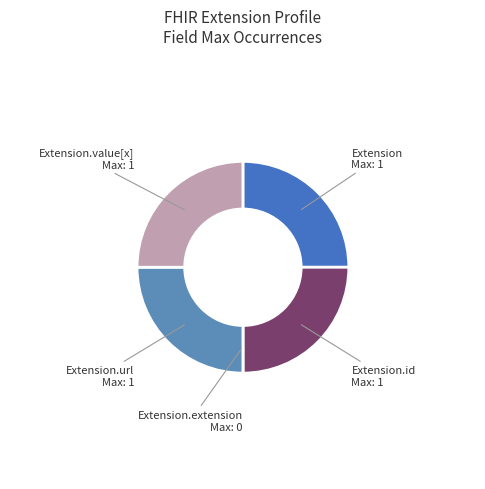

Is there any slice that represents more than half of the pie?

No